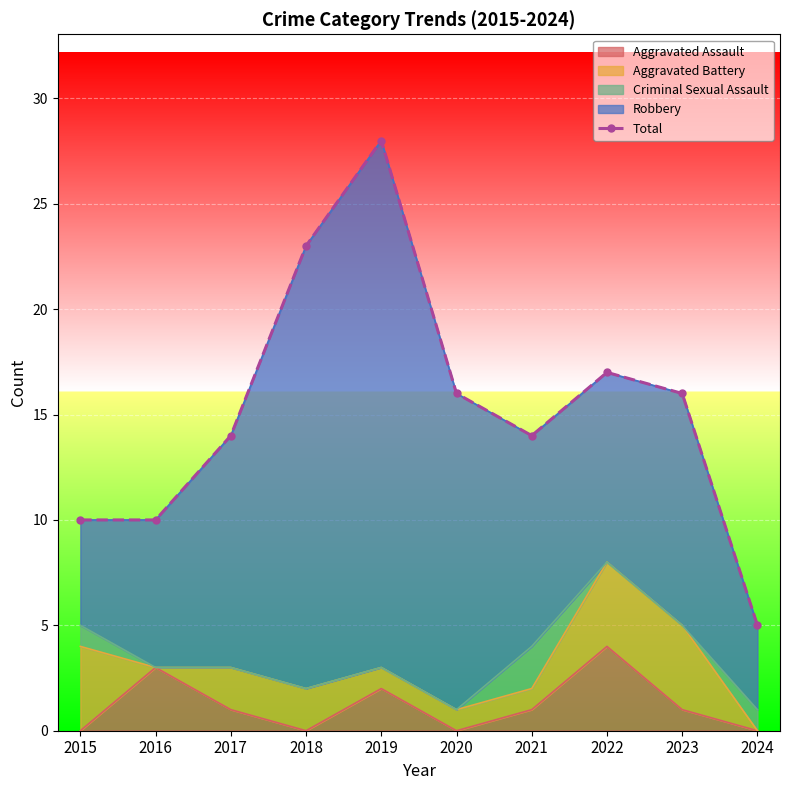

What is the sum of all values?

153